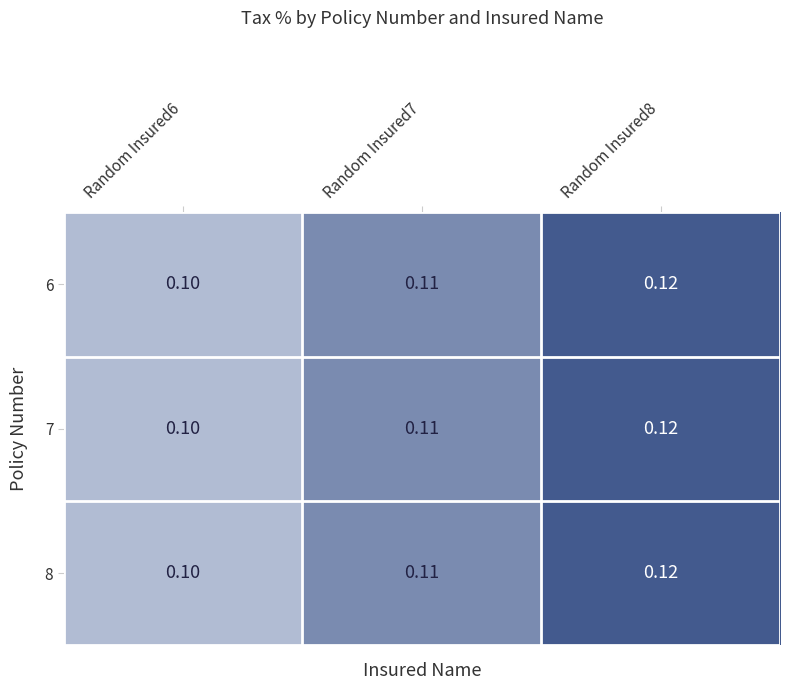

What is the smallest value displayed?

0.1